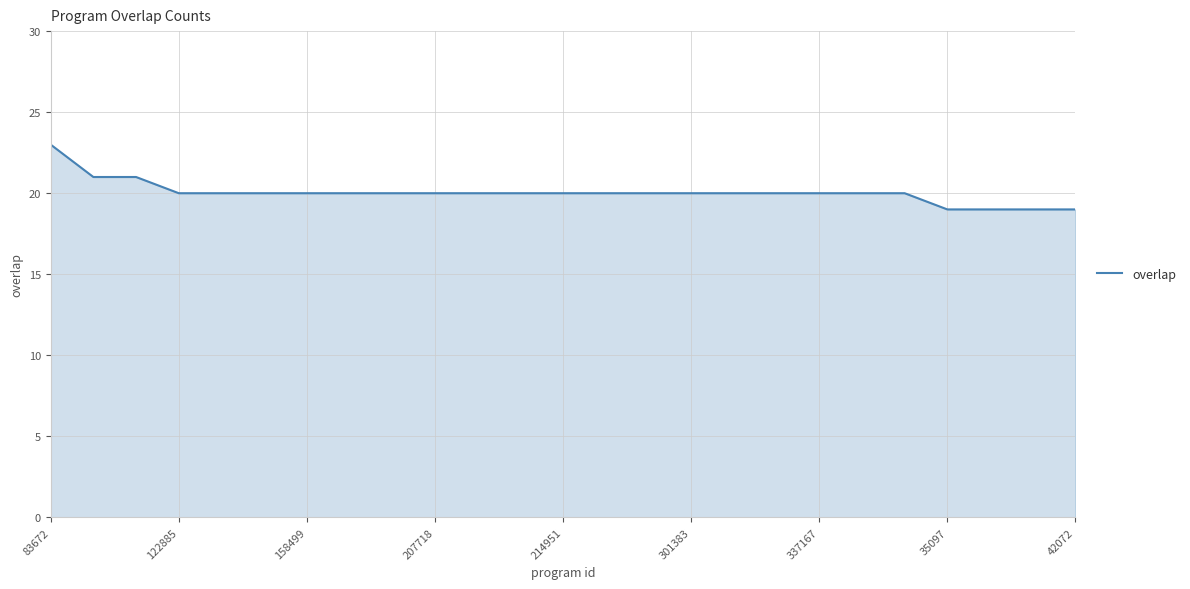

Count the number of categories in the chart.

25